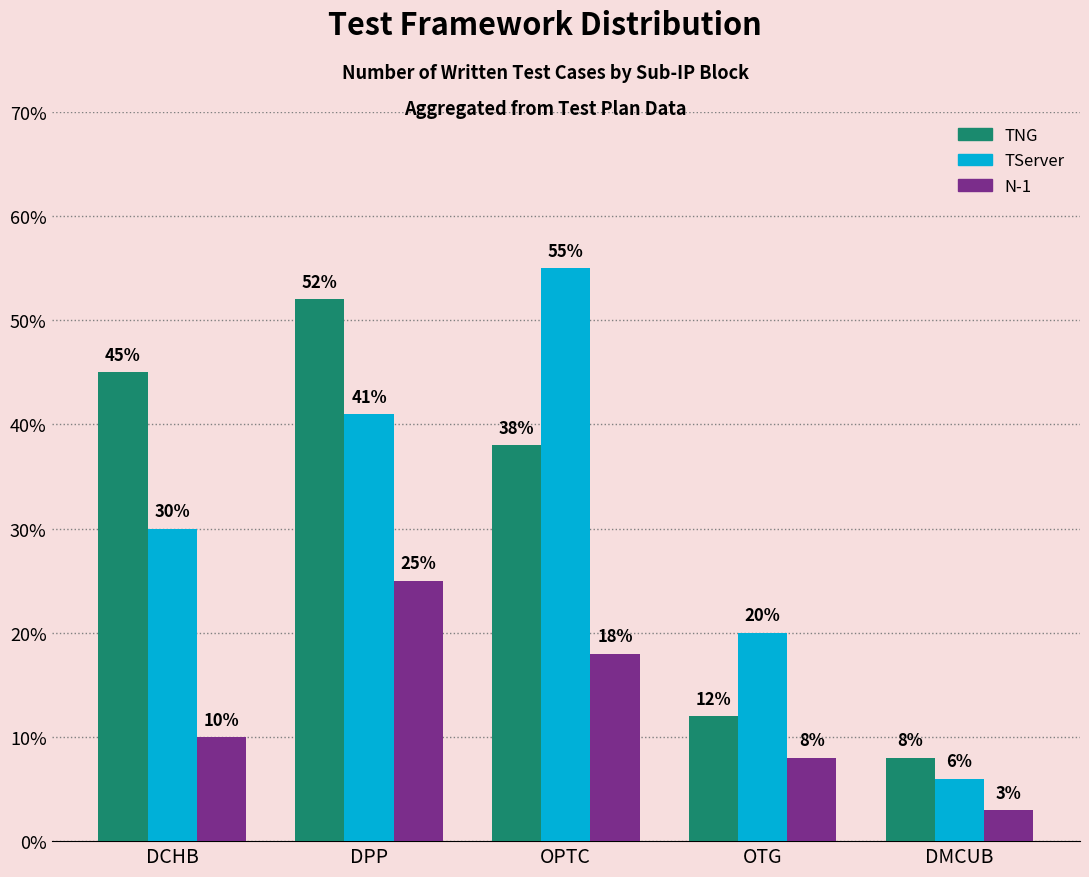

What is the lowest value of the N-1 series?

3